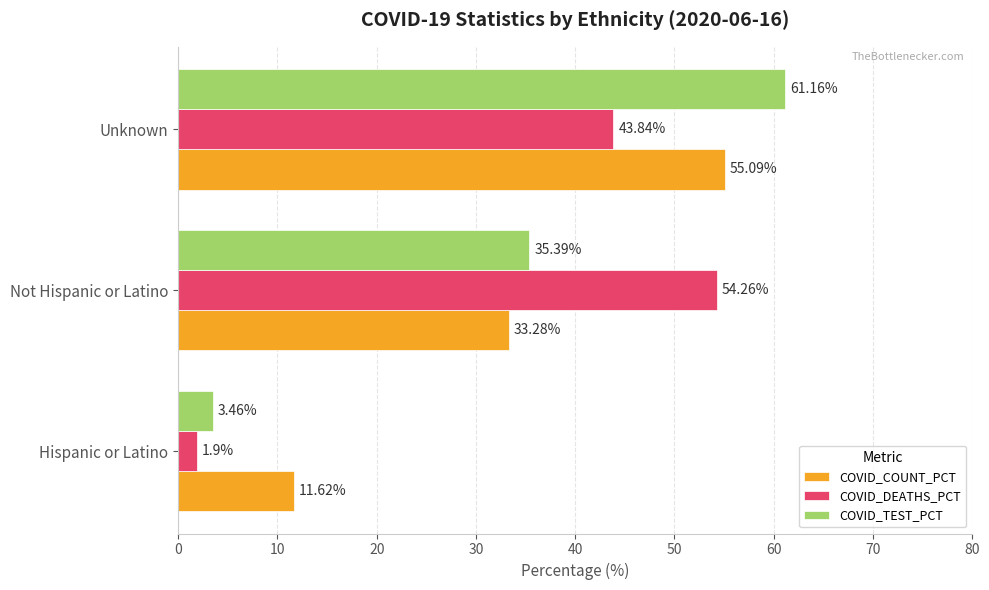

What is the difference between the COVID_COUNT_PCT values at Unknown and Not Hispanic or Latino?

21.8